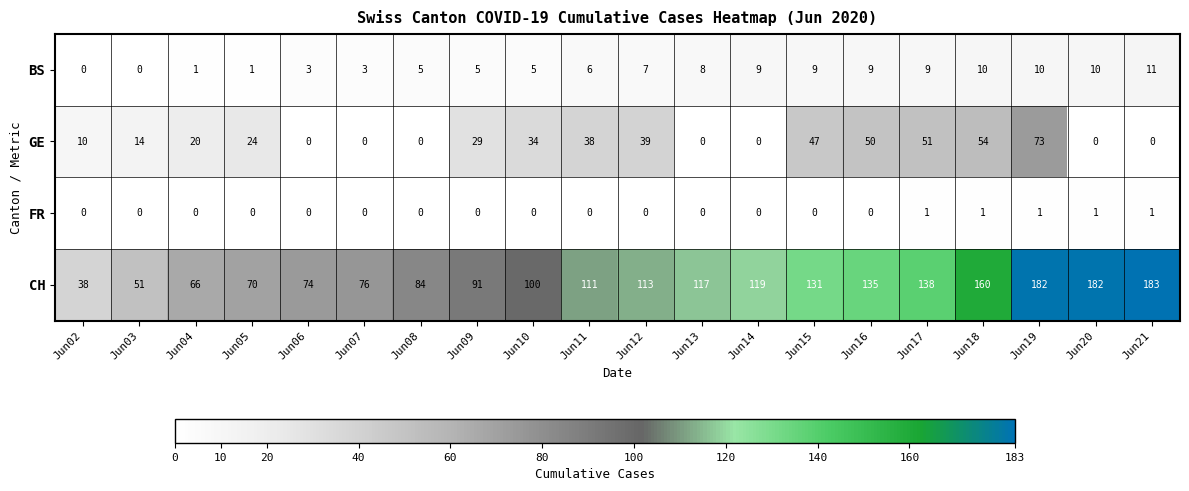

How many distinct data groups are displayed?

4